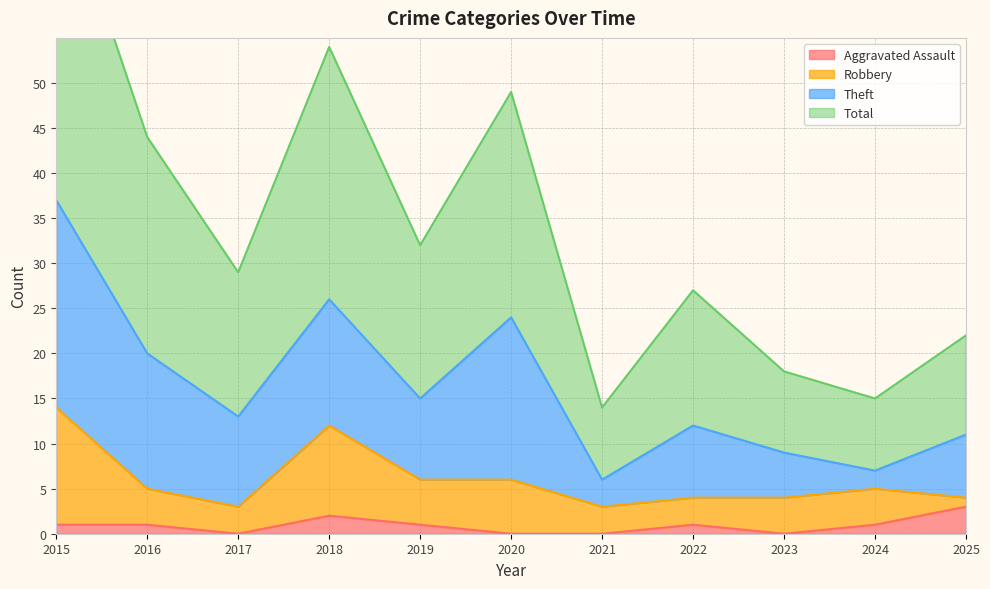

True or false: Aggravated Assault has more than 2 points higher than both neighbors.

False